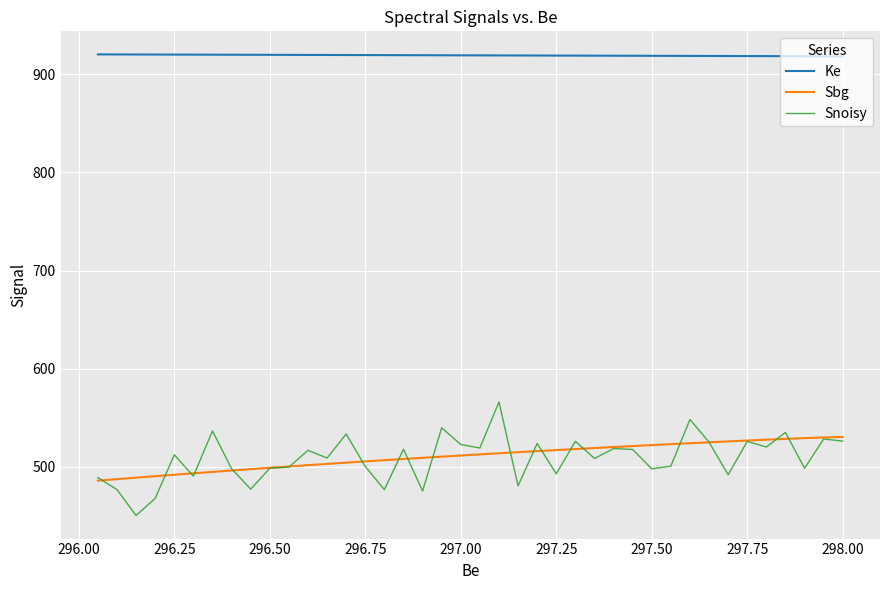

Count the number of data series in this chart.

3